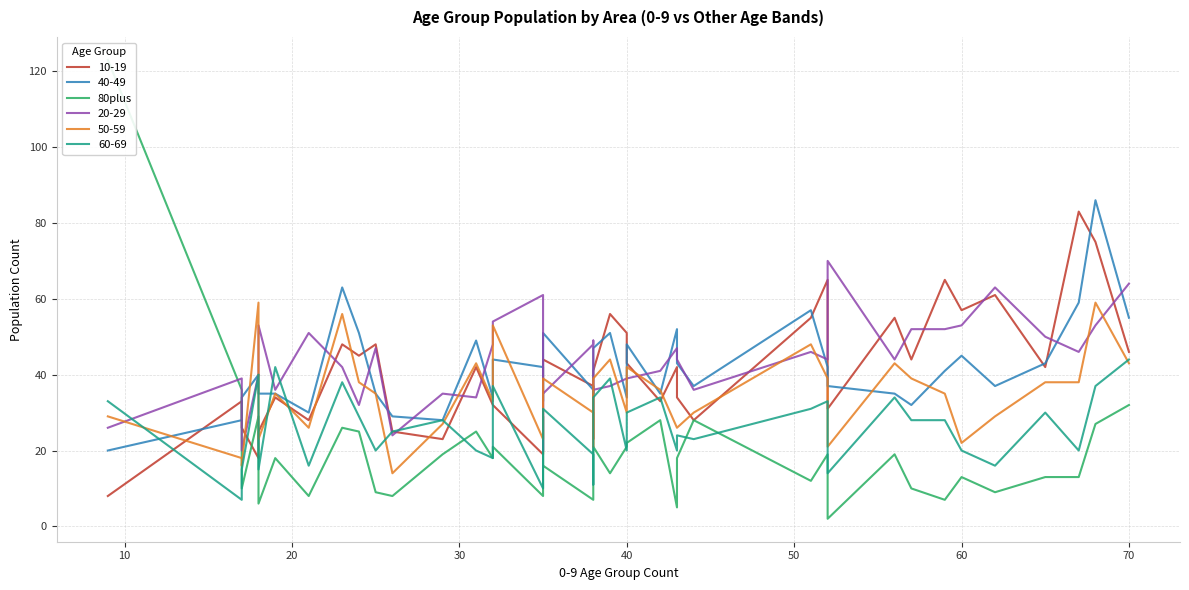

Reading right to left, transcribe all the data shown in this chart.

32	27	13	13	9	13	7	10	19	2	19	12	28	18	5	28	22	21	14	21	7	7	16	29	8	21	18	25	19	8	9	25	26	8	18	6	29	10	36	123